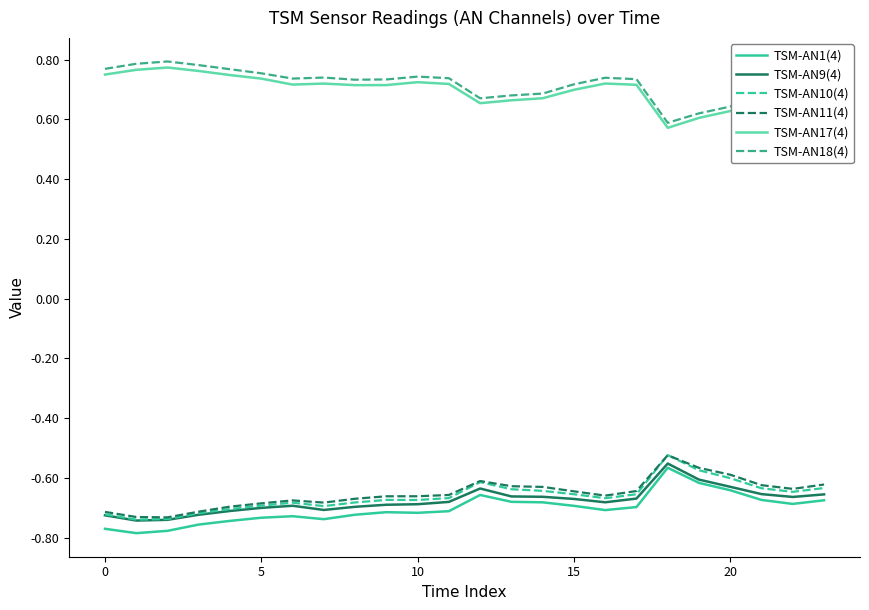

How many lines are shown in the chart?

6